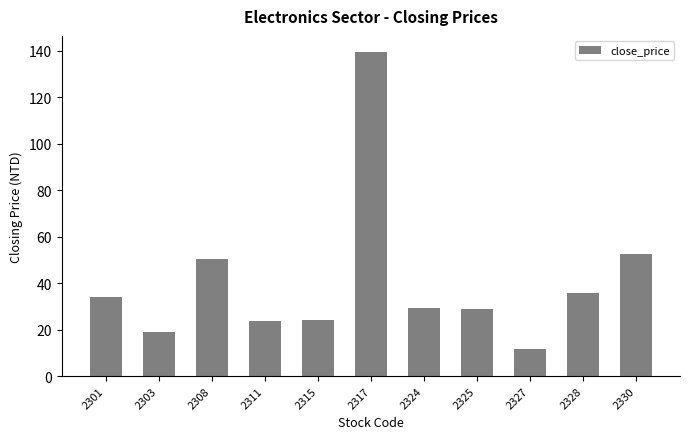

What is the value of the 4th bar from the left?

23.6